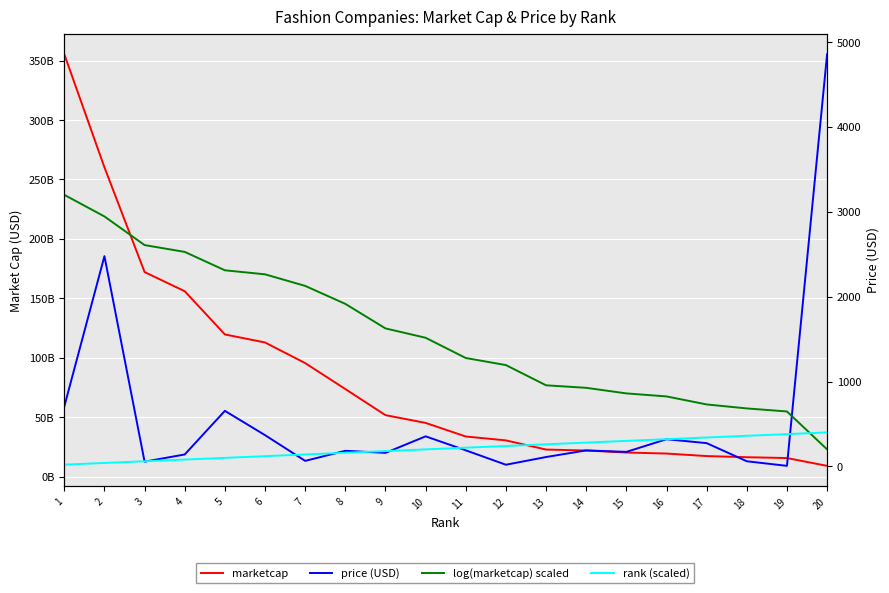

What is the difference between the highest and lowest values at 12?

30437694761.0